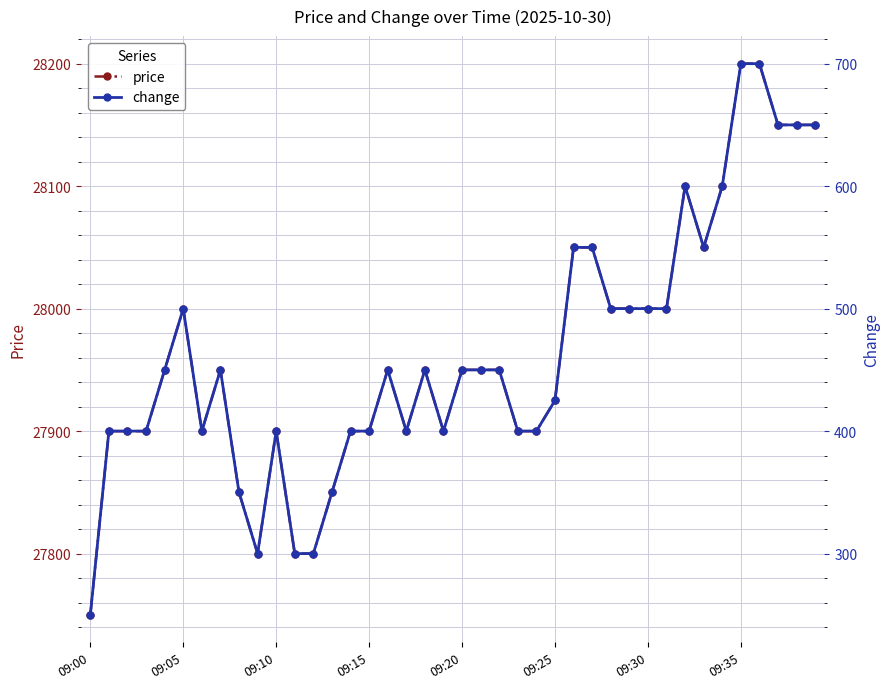

True or false: price and change cross at least once.

False